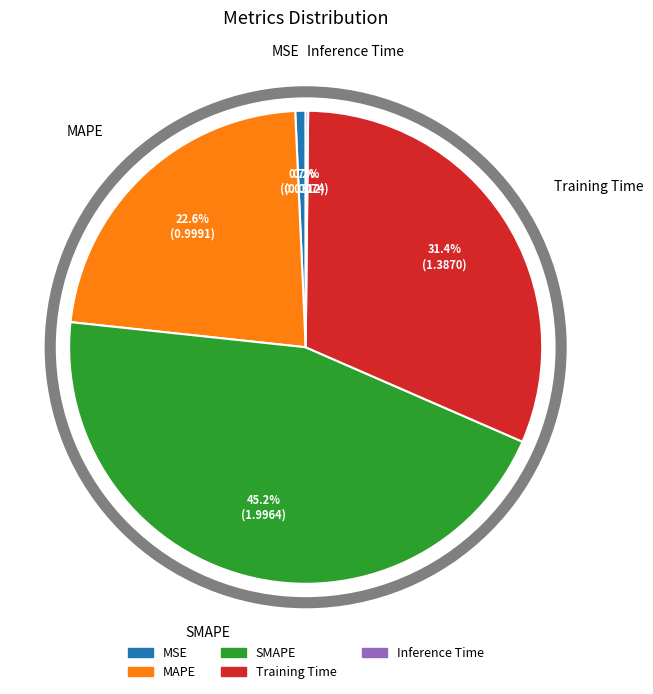

Between Training Time and SMAPE, which is larger?

SMAPE